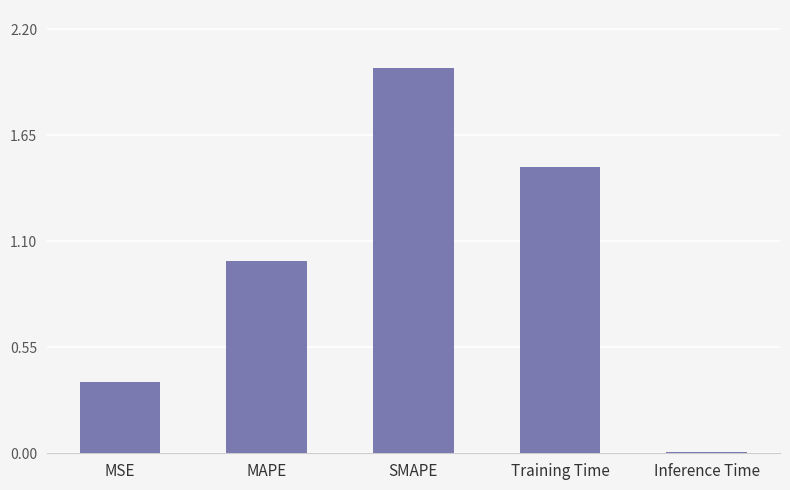

How many data points does each series have?

5